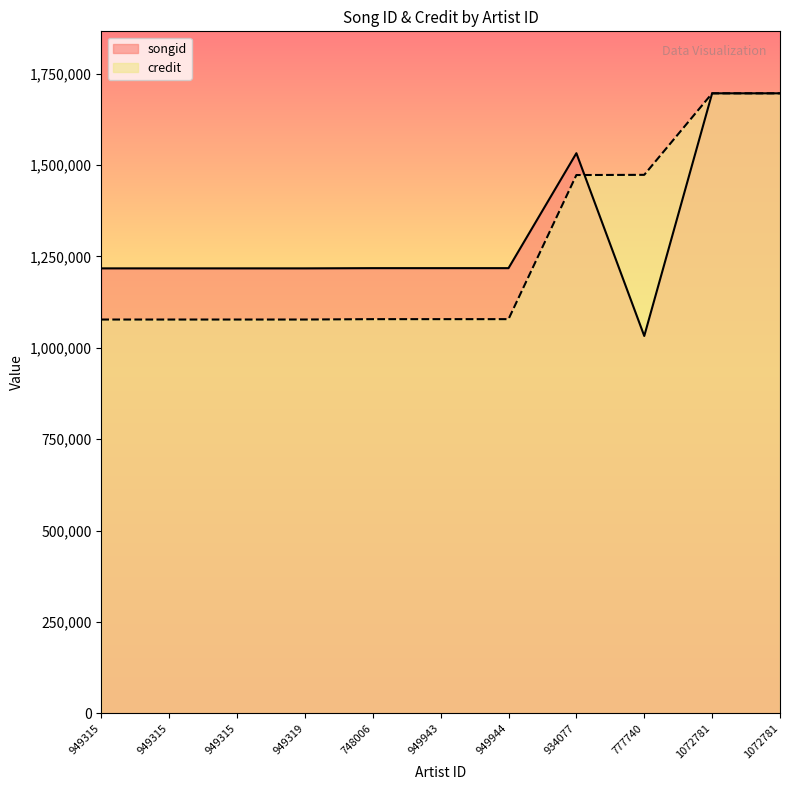

How many data points in credit are above 1078543?

7